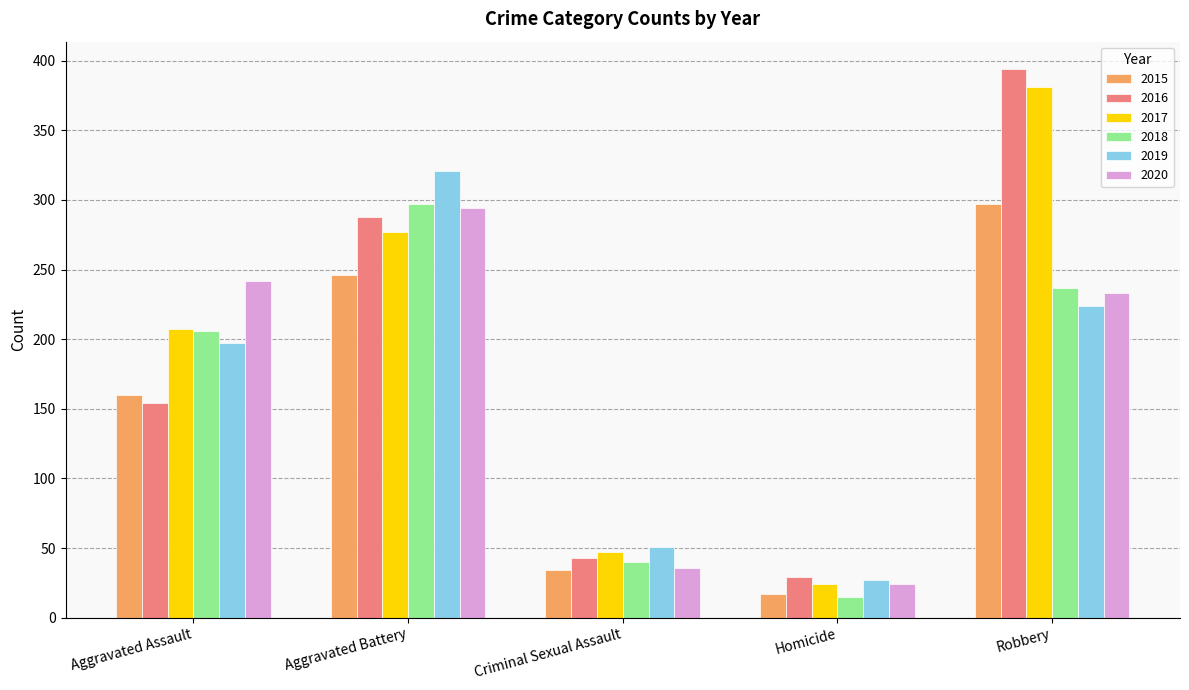

Rank the categories by 2019 value from lowest to highest.

Homicide, Criminal Sexual Assault, Aggravated Assault, Robbery, Aggravated Battery